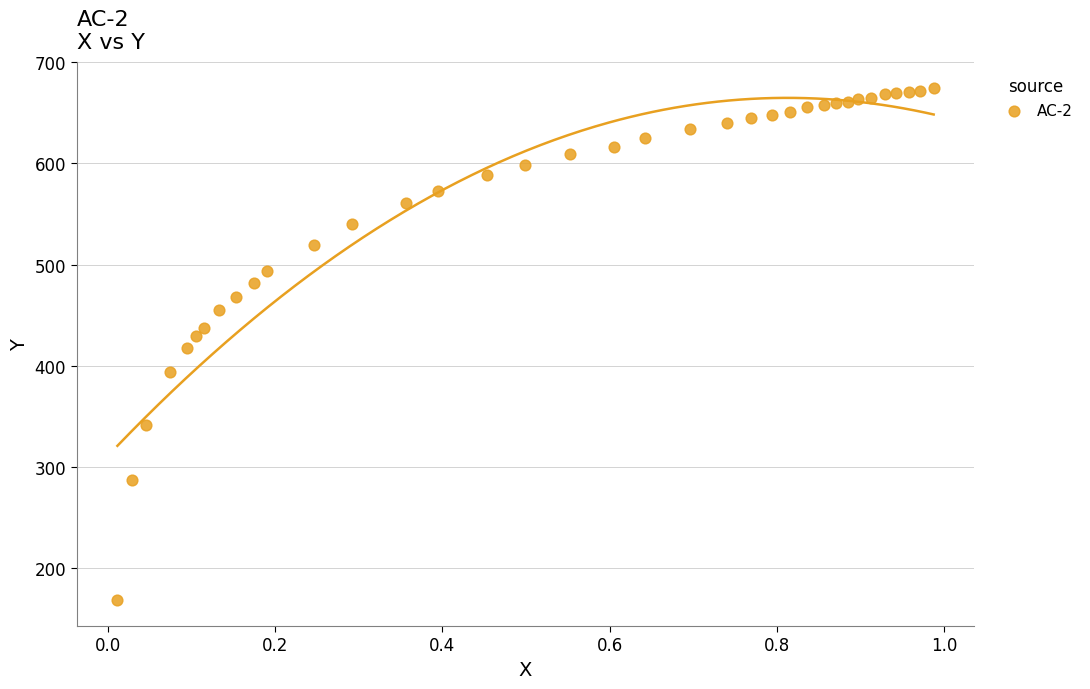

What is the range of X values (max minus min)?

1.0